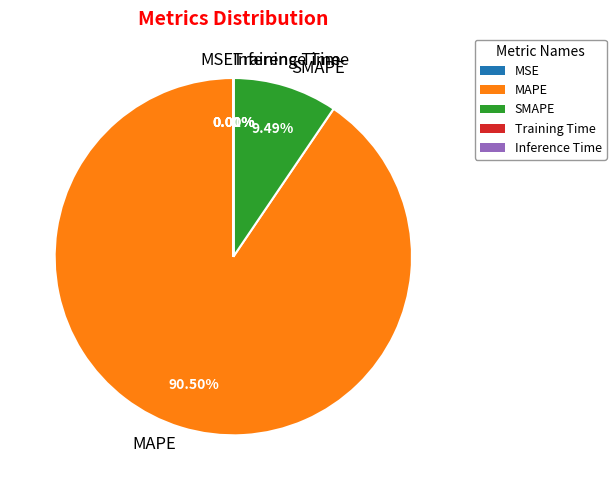

What is the largest slice in the pie chart?

MAPE